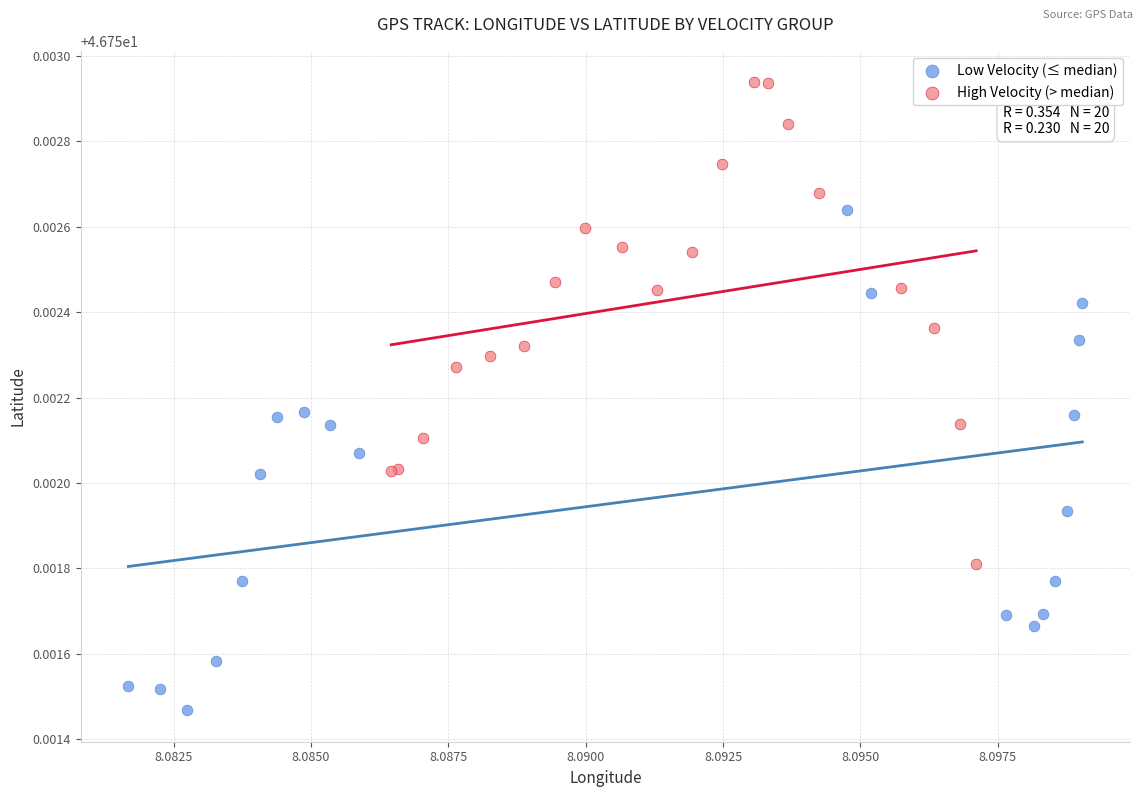

What are all the series names shown in the legend?

Low Velocity (≤ median), High Velocity (> median)